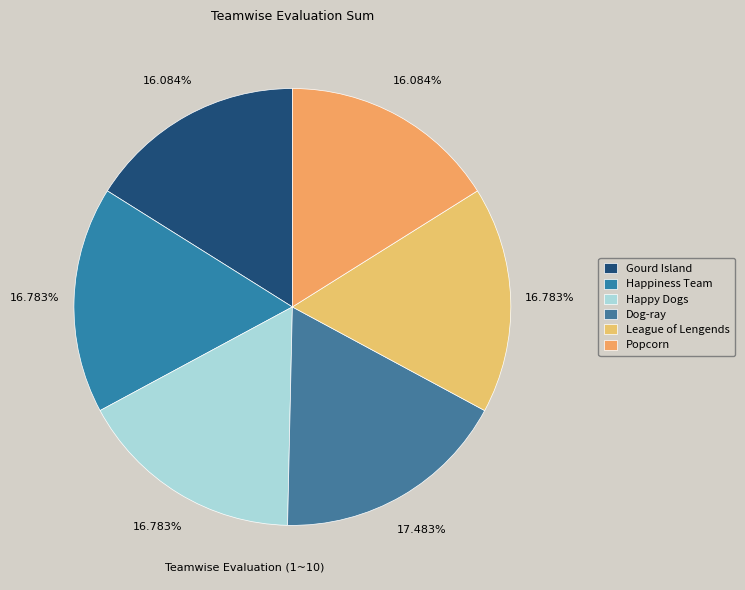

Is it true that Dog-ray is 28% of the pie?

False